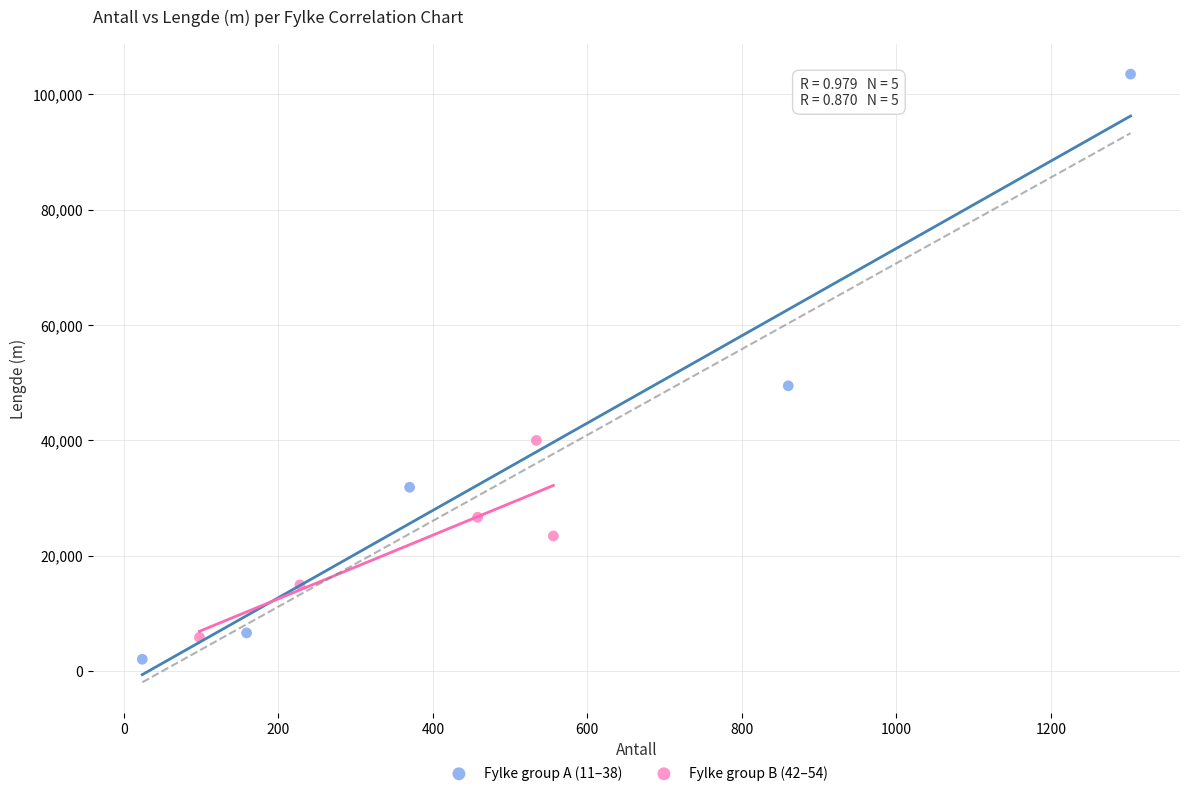

Which series has the largest Y range (max minus min)?

Fylke group A (11–38)